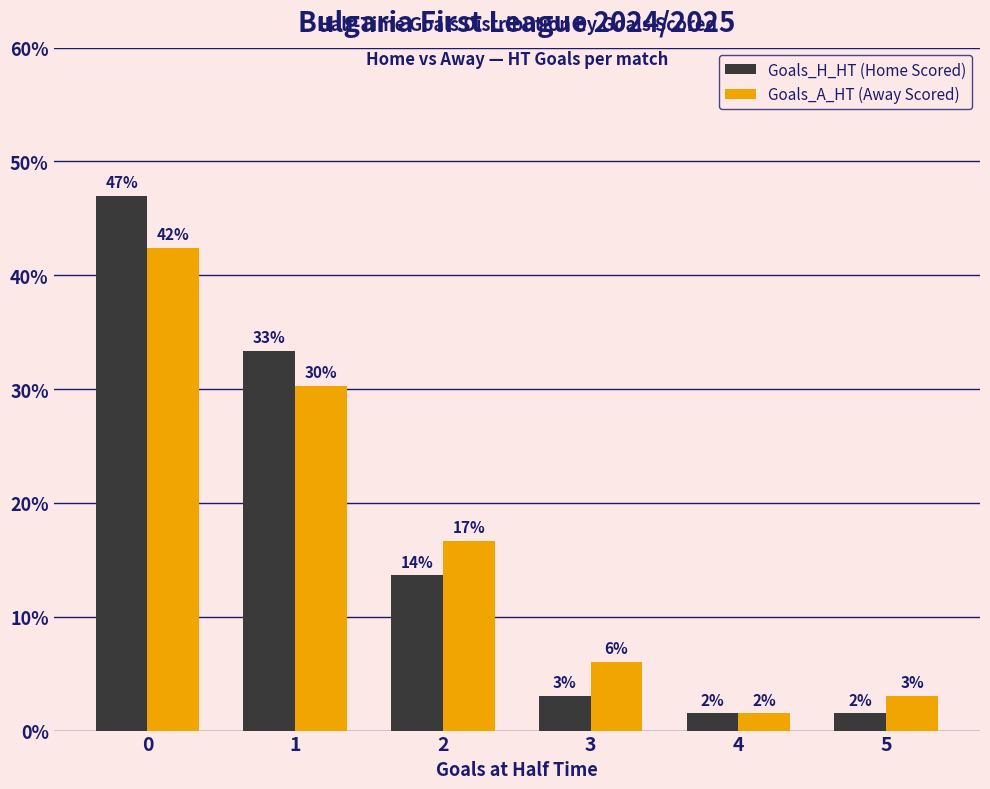

Reading right to left, list all the values displayed in this chart.

Goals_H_HT (Home Scored): 5=1.5	4=1.5	3=3.0	2=13.6	1=33.3	0=47.0
Goals_A_HT (Away Scored): 5=3.0	4=1.5	3=6.1	2=16.7	1=30.3	0=42.4